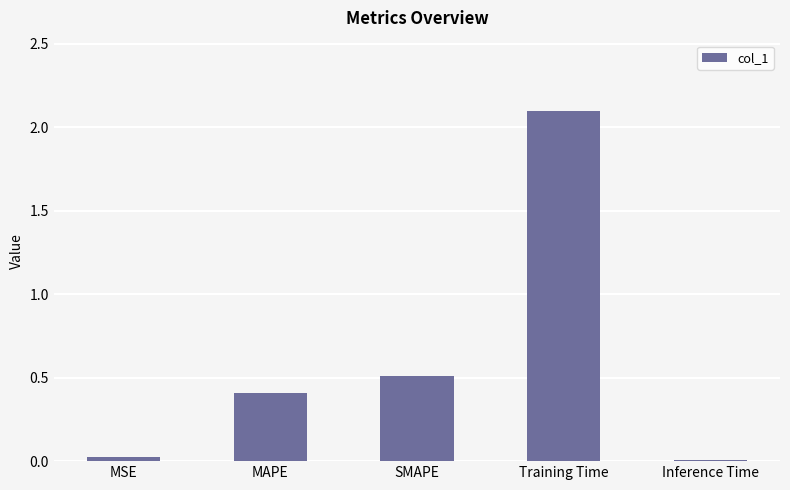

Does the chart contain stacked bars?

No